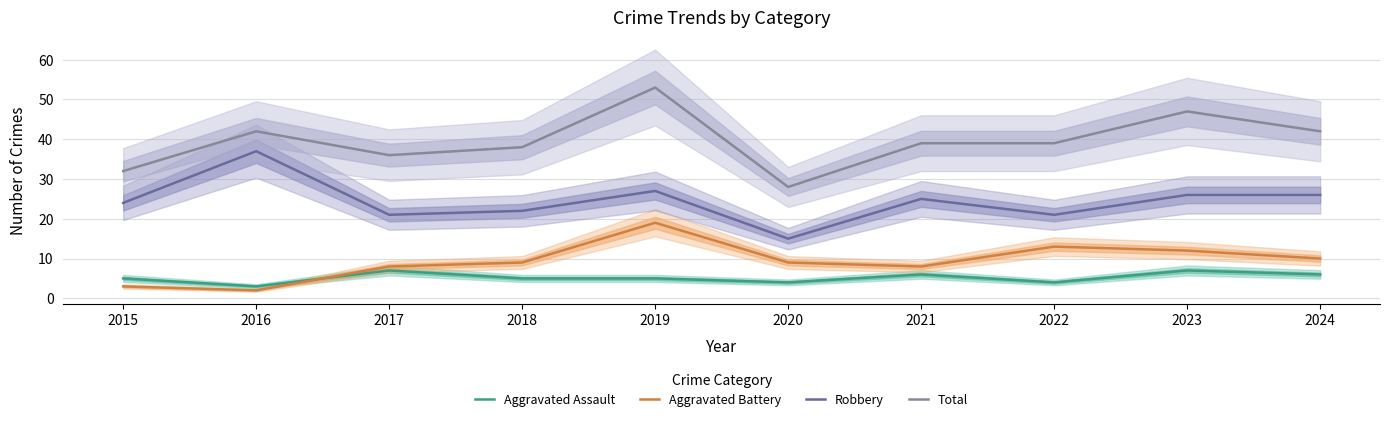

In Total, how many points are lower than both neighbors (excluding endpoints)?

2